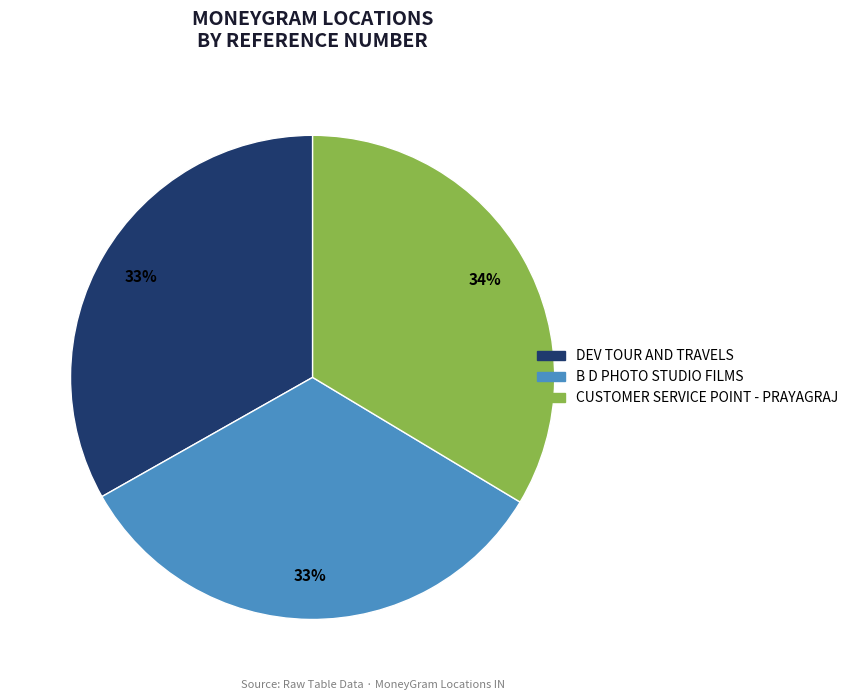

Is the sum of CUSTOMER SERVICE POINT - PRAYAGRAJ and DEV TOUR AND TRAVELS greater than half?

Yes